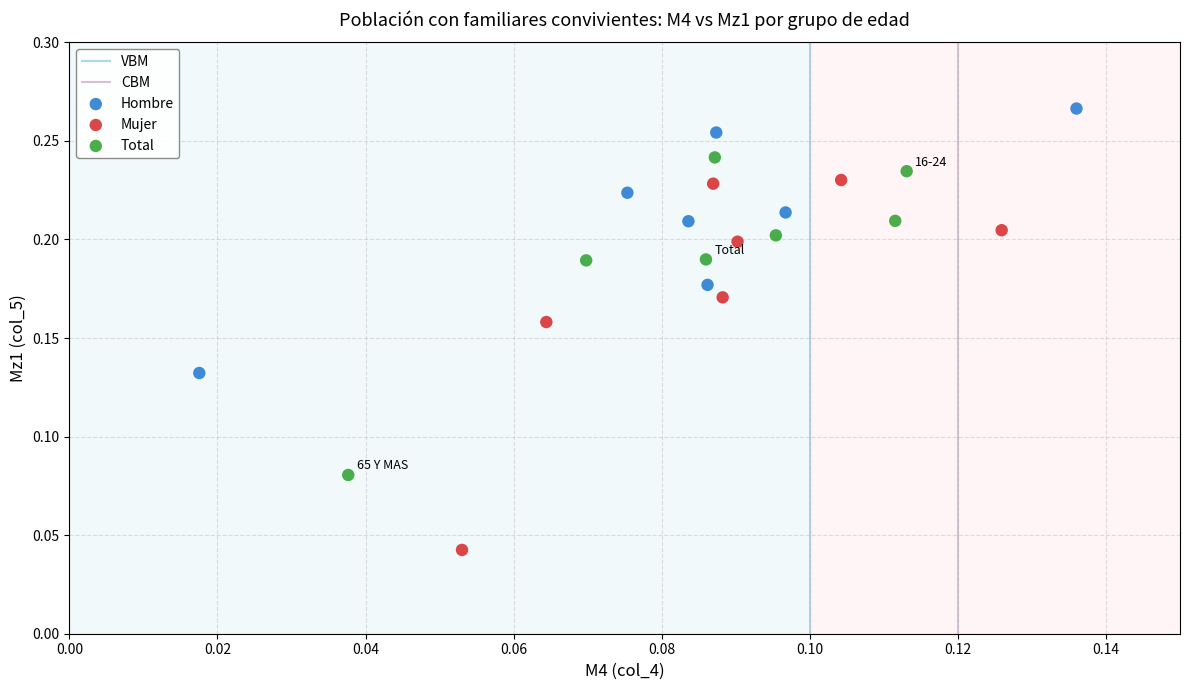

Which series has the largest Y range (max minus min)?

Mujer